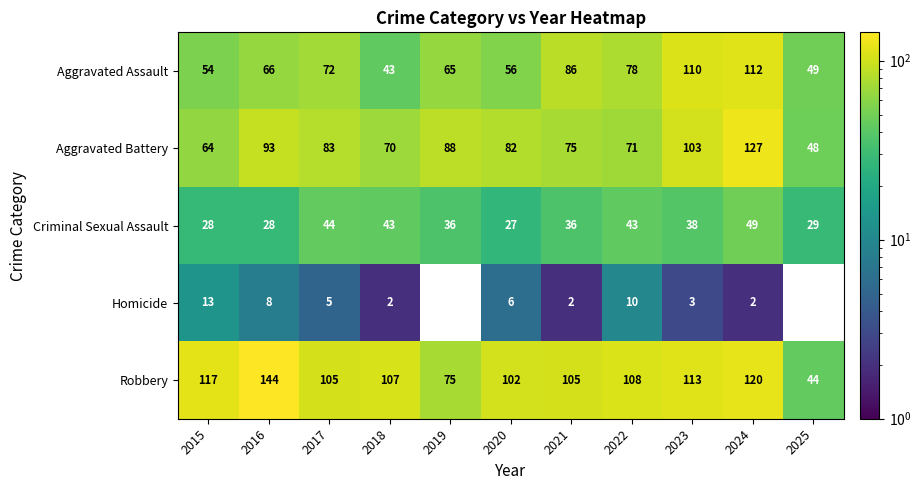

What is the average value of the Aggravated Assault series?

72